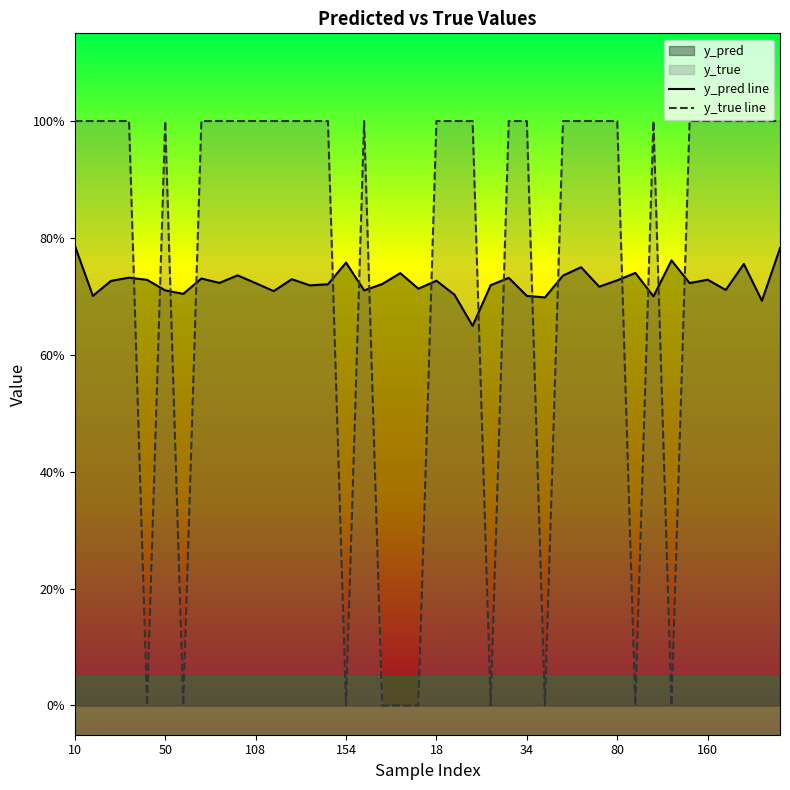

The y_pred line series shows 0.5 at 34. True or false?

False